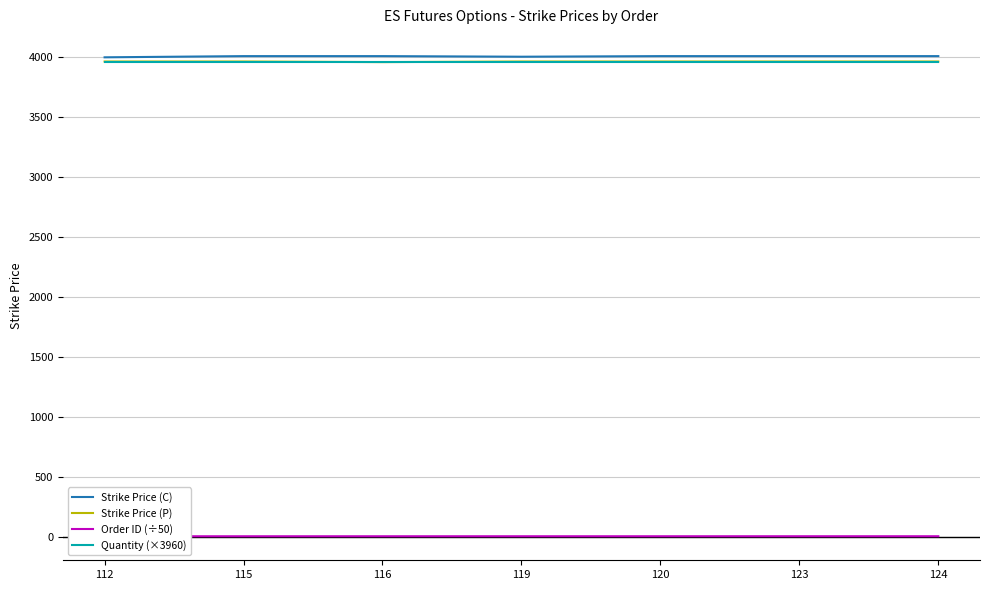

Is this an area chart (filled region under the line)?

No